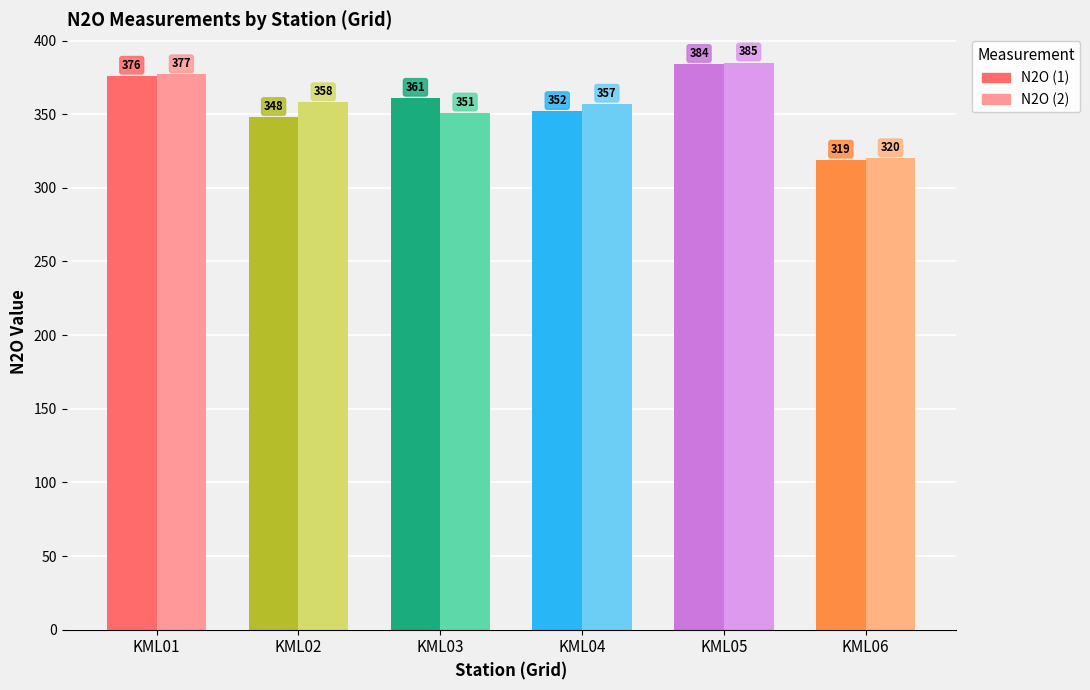

How many values in the N2O (1) series are below 361?

3